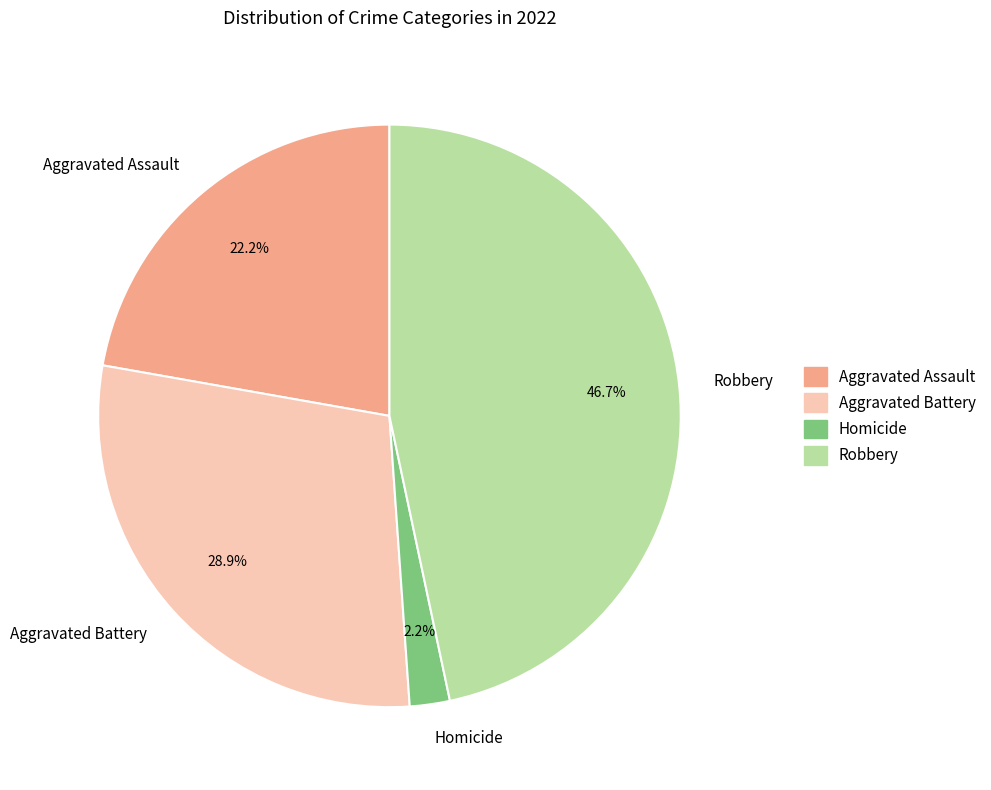

Is Aggravated Battery the majority of the pie?

No